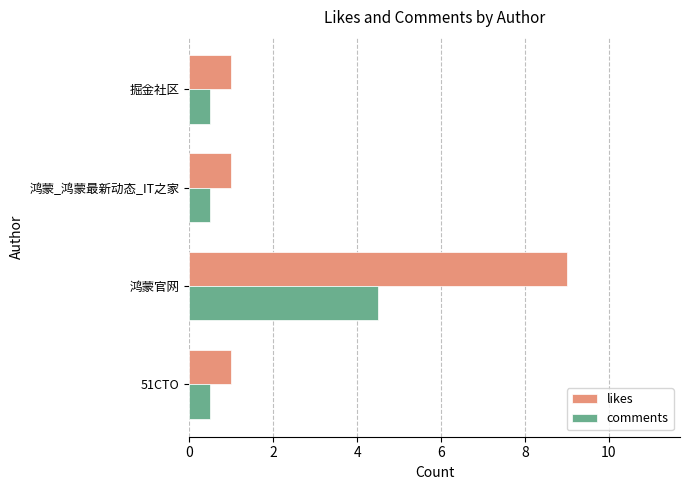

What value does the comments series have at 鸿蒙_鸿蒙最新动态_IT之家?

0.5